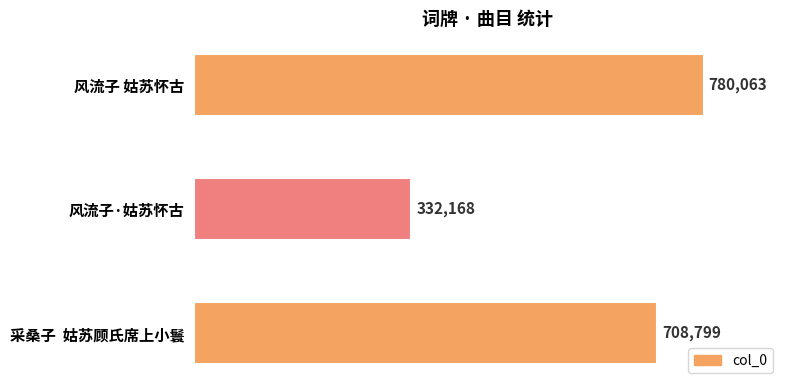

The chart shows a value of 708799 at 采桑子  姑苏顾氏席上小鬟. True or false?

True